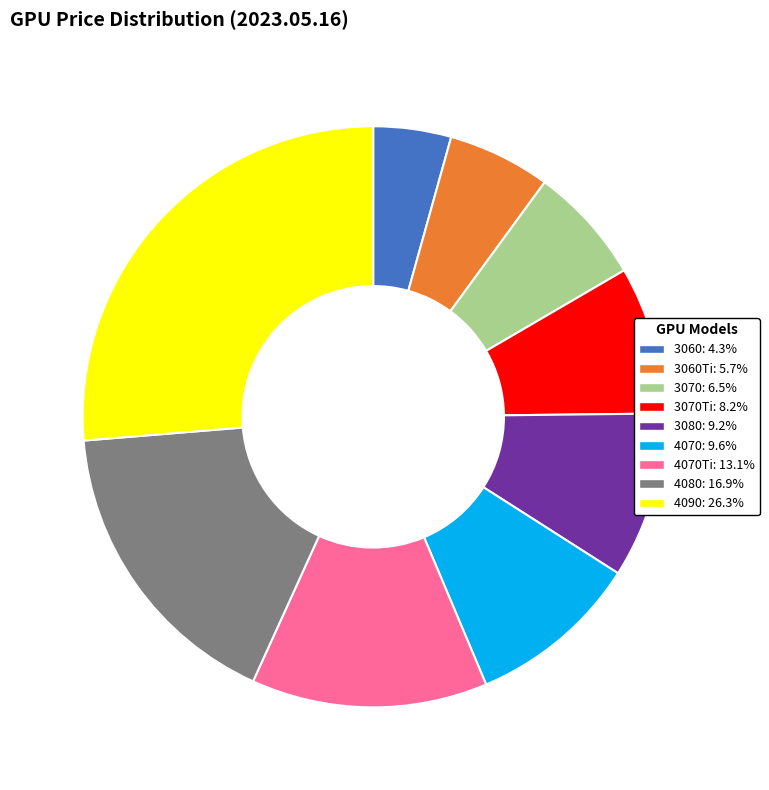

Count the number of slices in the pie.

9